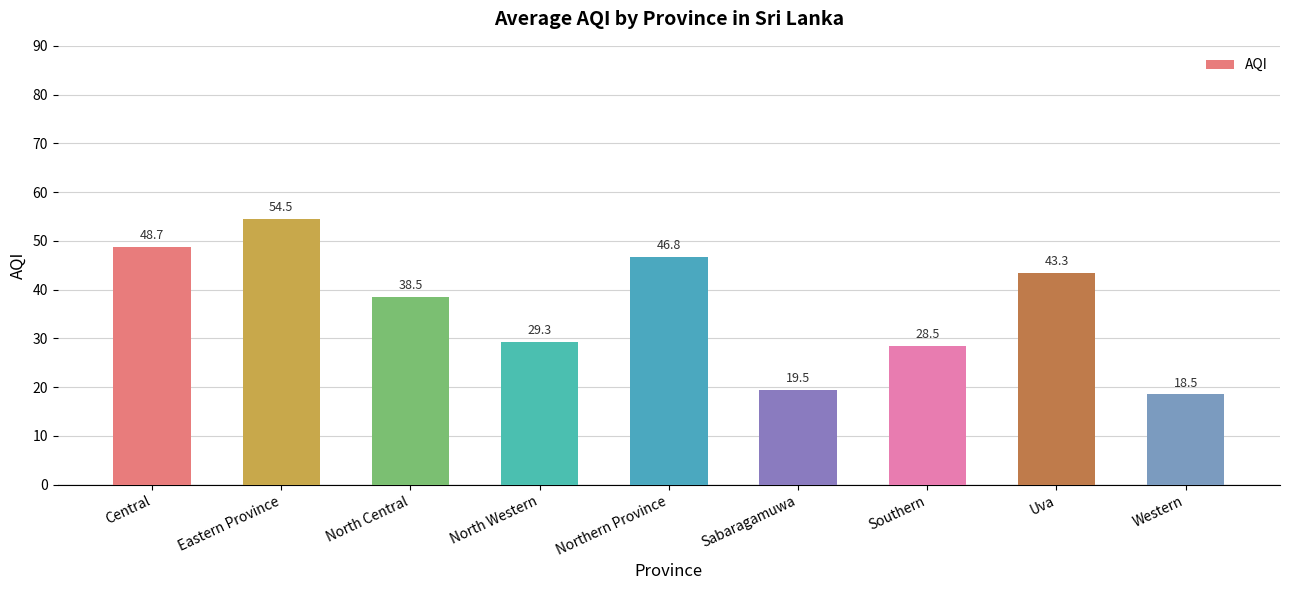

What is the label of the 3rd bar from the left?

North Central